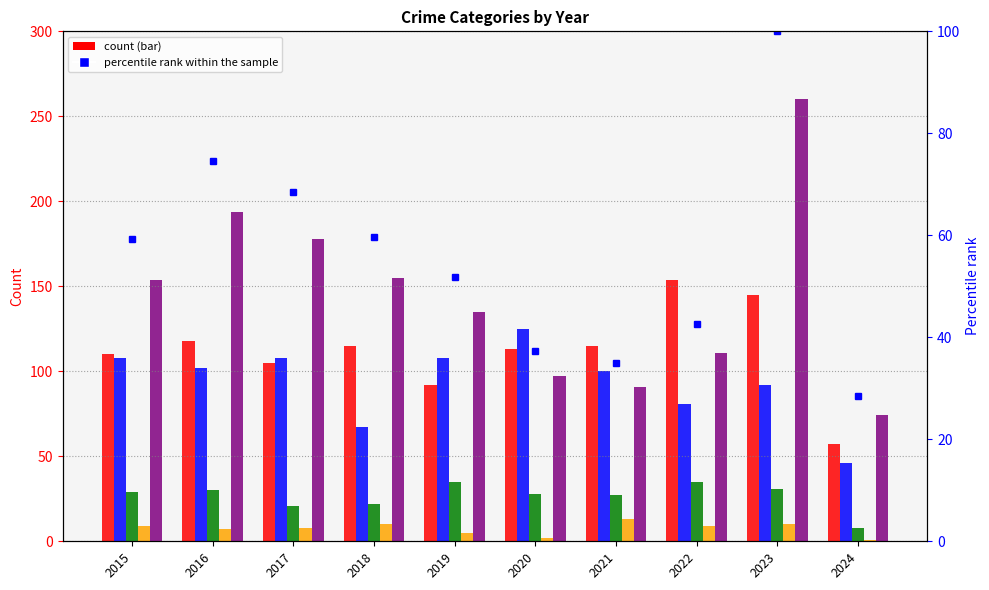

How many groups of bars are there?

10